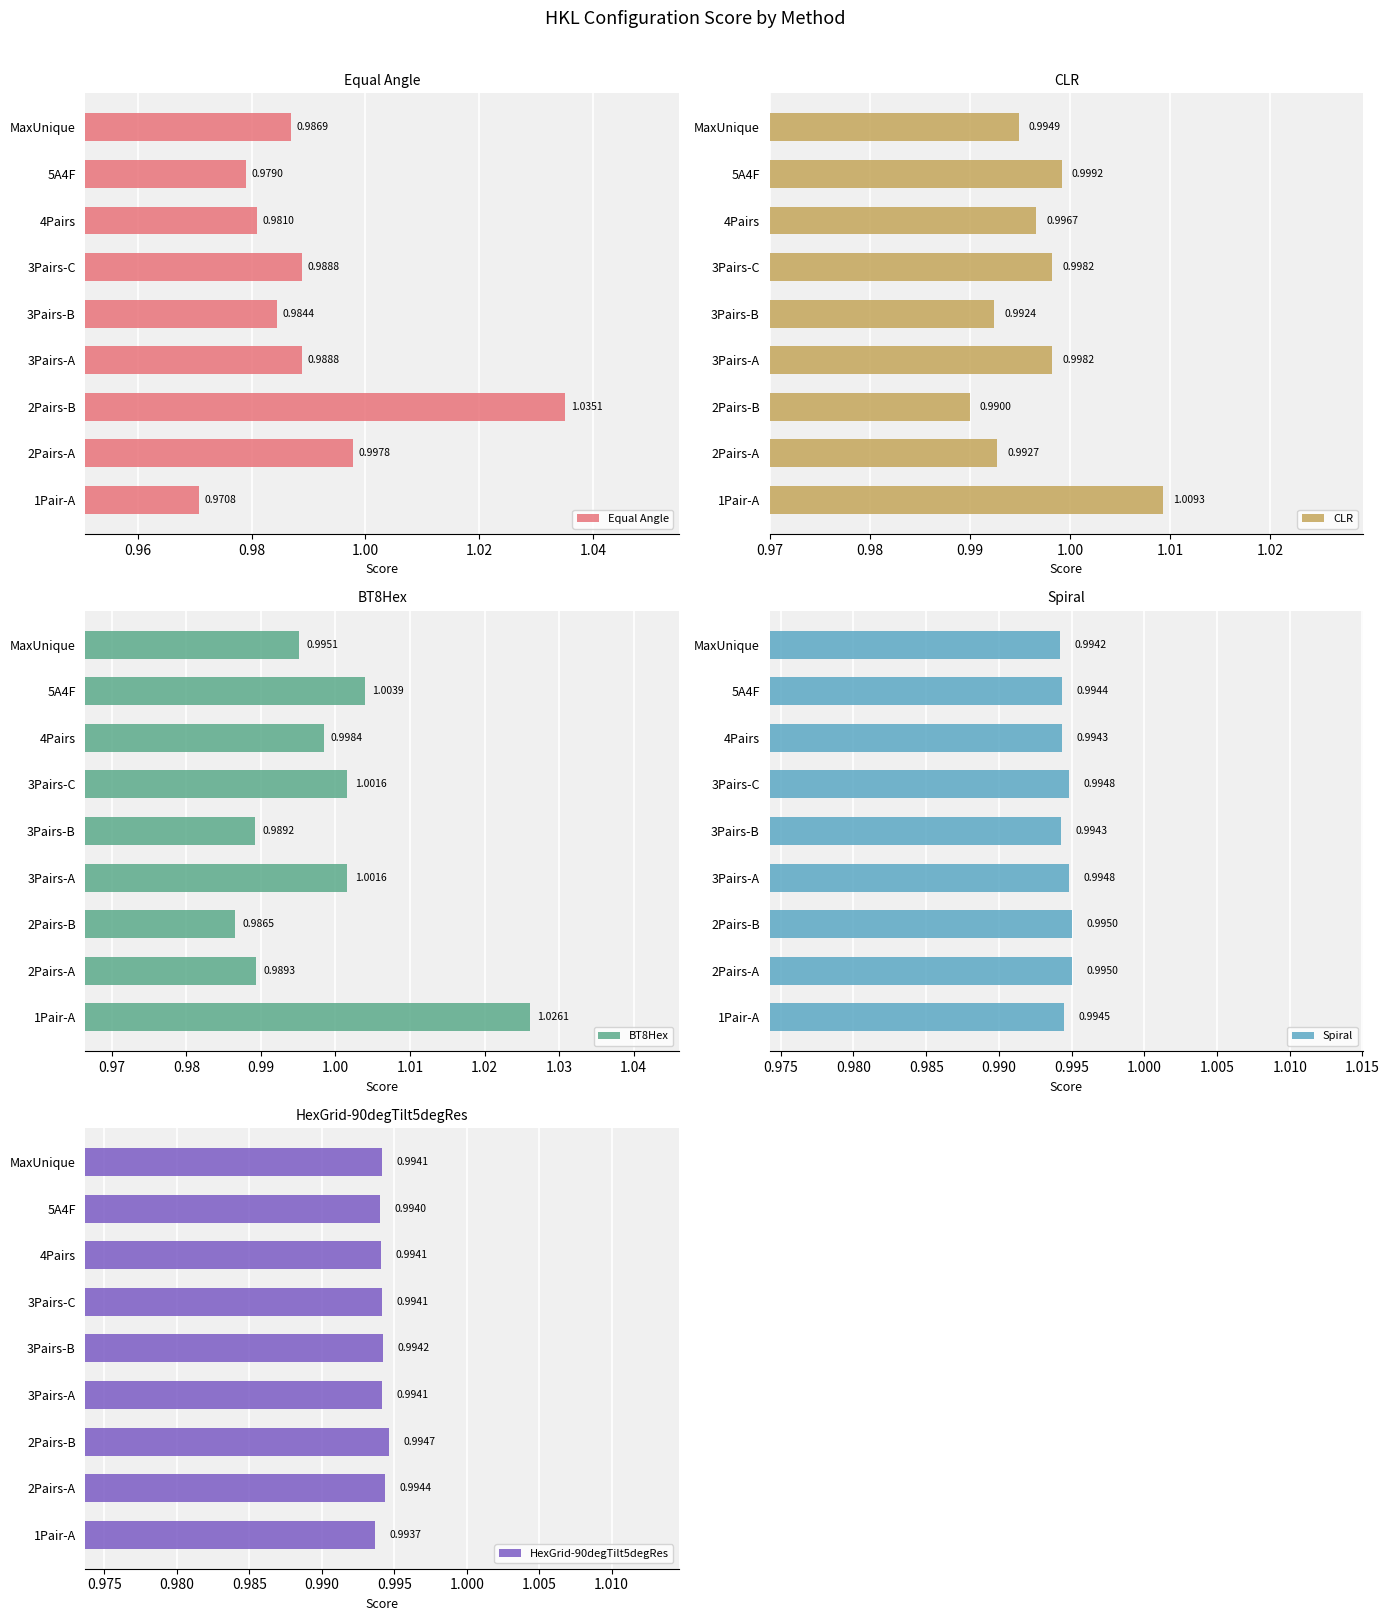

Reading left to right, transcribe all the data shown in this chart.

Equal Angle: 1.0	1.0	1.0	1.0	1.0	1.0	1.0	1.0	1.0
CLR: 1.0	1.0	1.0	1.0	1.0	1.0	1.0	1.0	1.0
BT8Hex: 1.0	1.0	1.0	1.0	1.0	1.0	1.0	1.0	1.0
Spiral: 1.0	1.0	1.0	1.0	1.0	1.0	1.0	1.0	1.0
HexGrid-90degTilt5degRes: 1.0	1.0	1.0	1.0	1.0	1.0	1.0	1.0	1.0